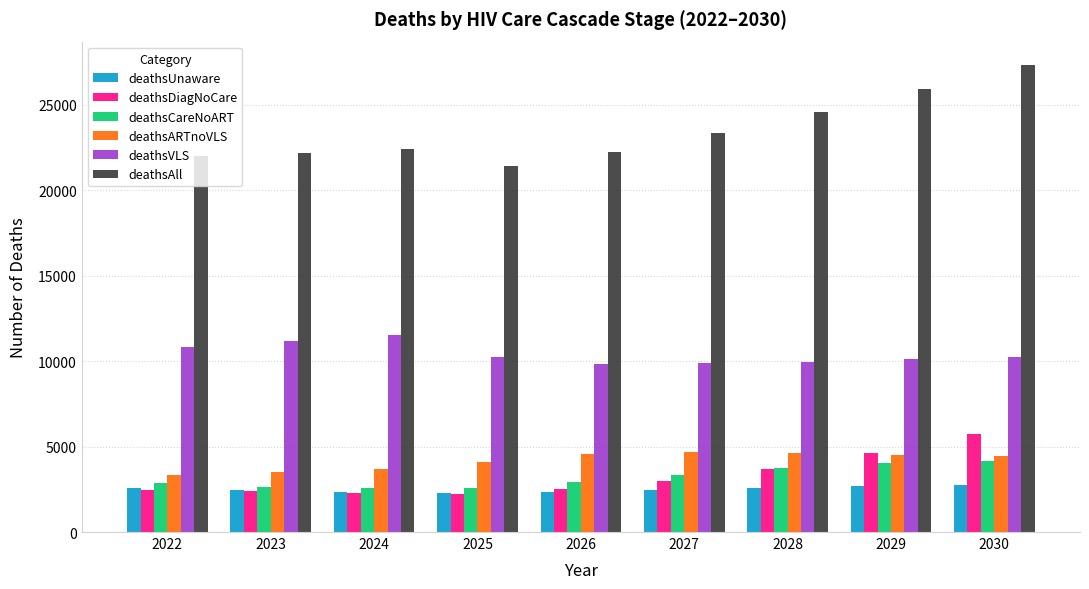

Which series has the largest range (max minus min)?

deathsAll